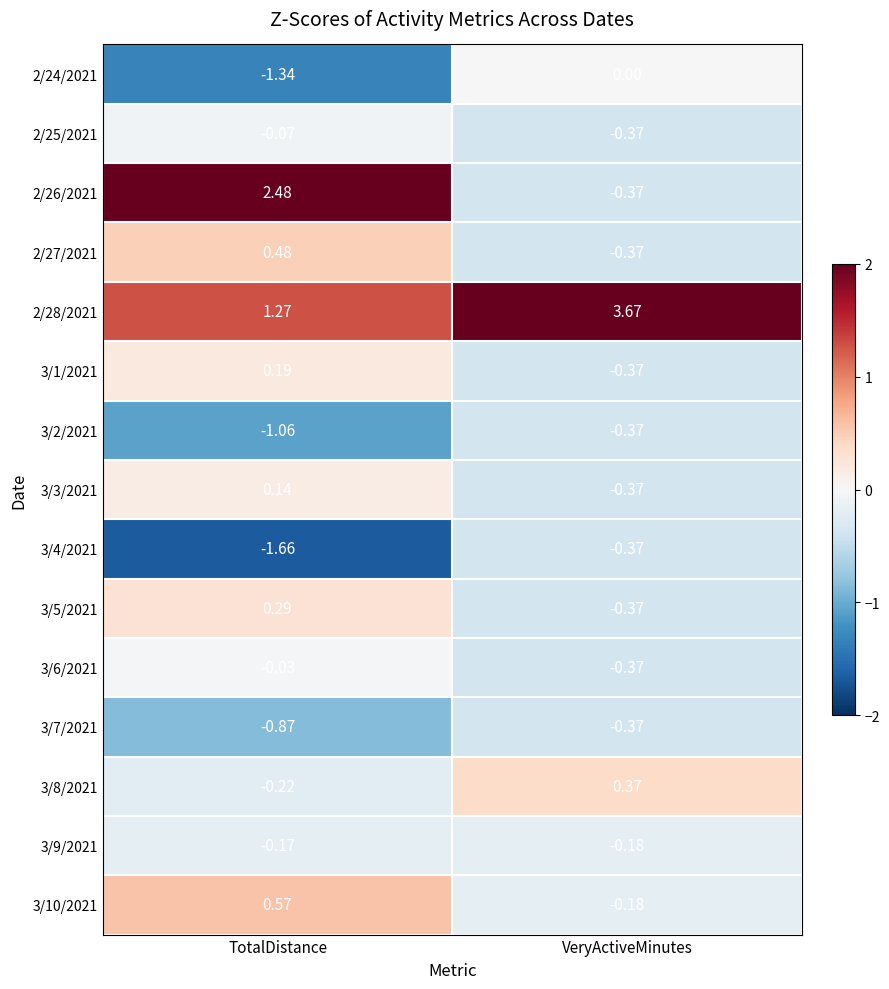

Which series has the largest total across all categories?

2/28/2021